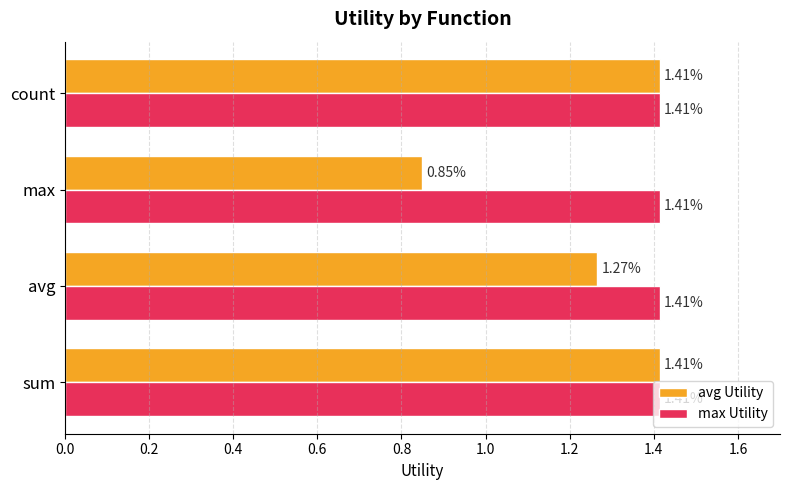

Which category has the lowest value in the avg Utility series?

max